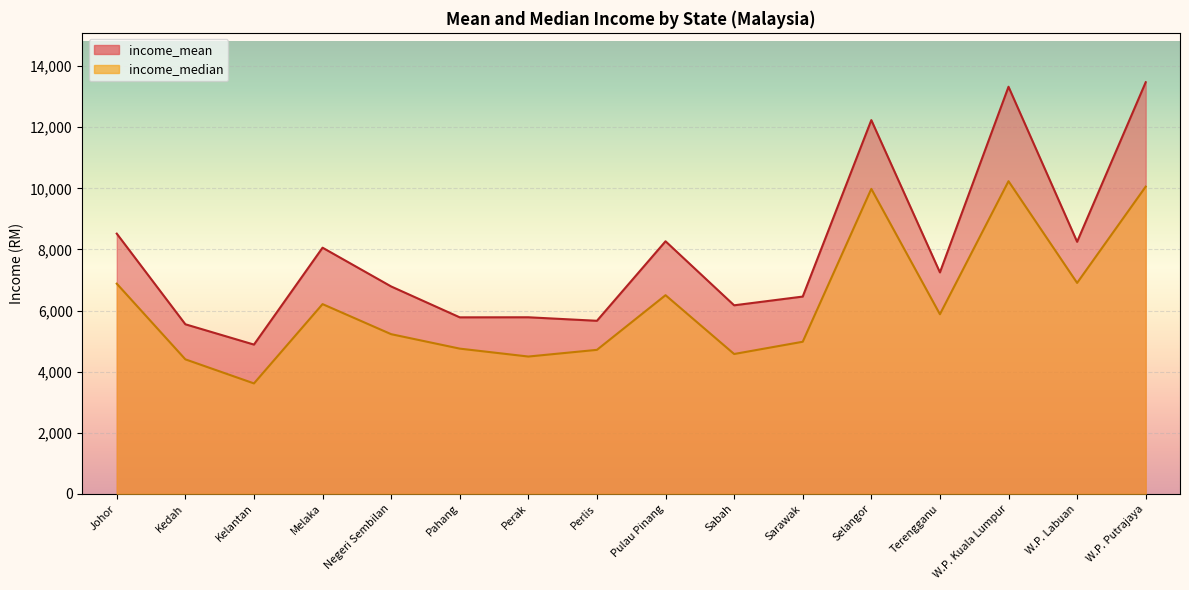

What is the sum of the income_mean values at Kedah and Terengganu?

12798